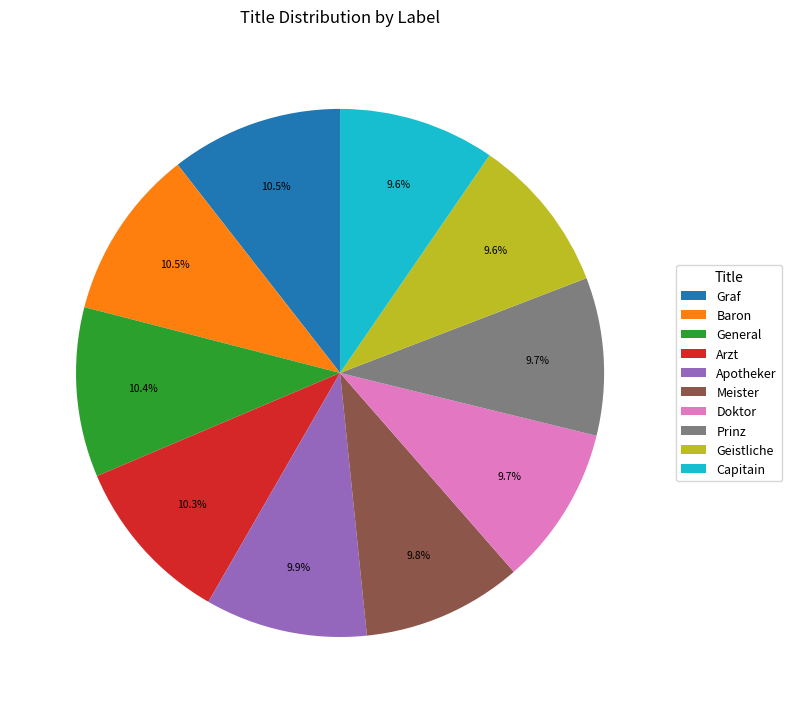

To the nearest percent, what is the average slice percentage?

10%